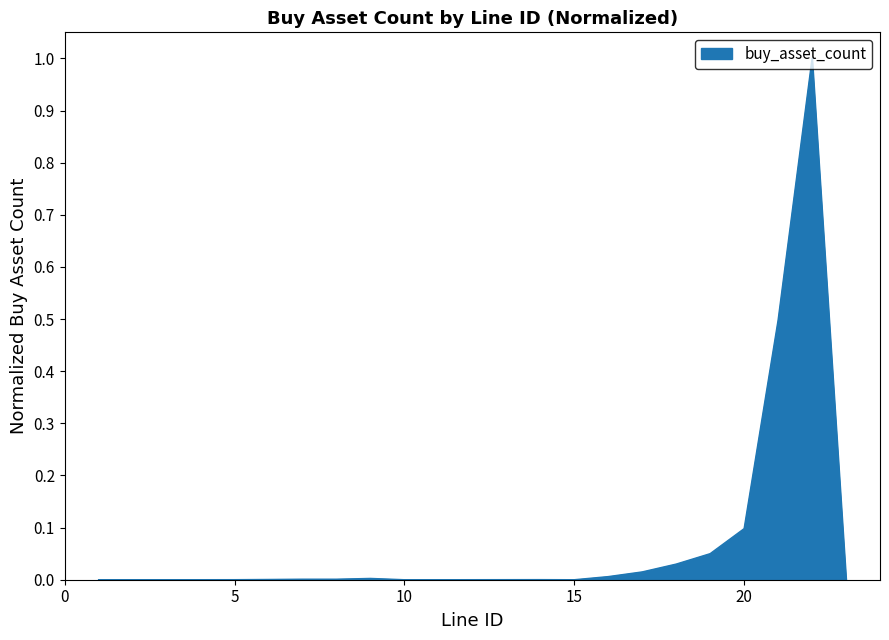

What is the maximum value shown in the chart?

1.0